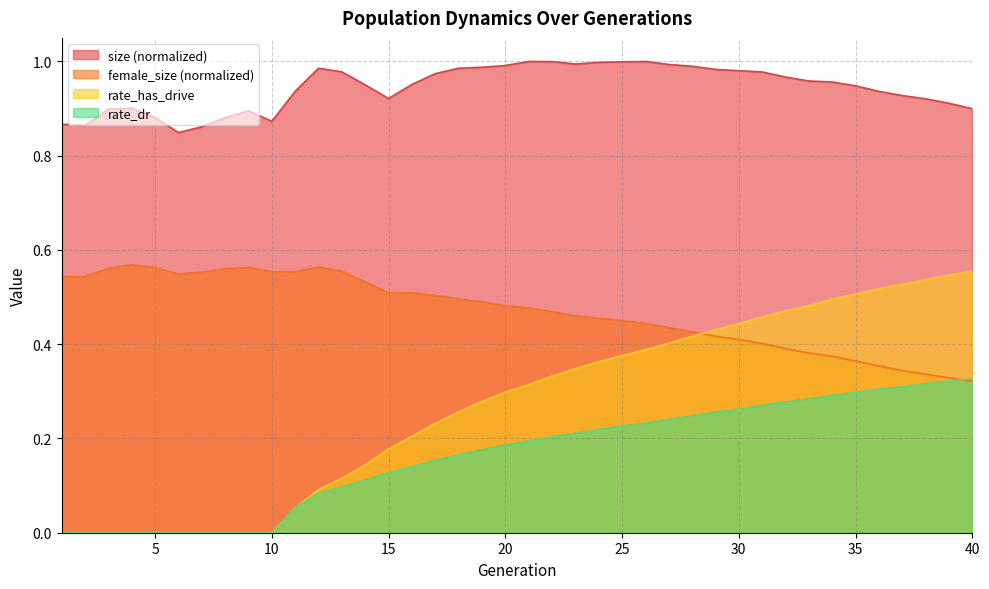

How many lines are shown in the chart?

4